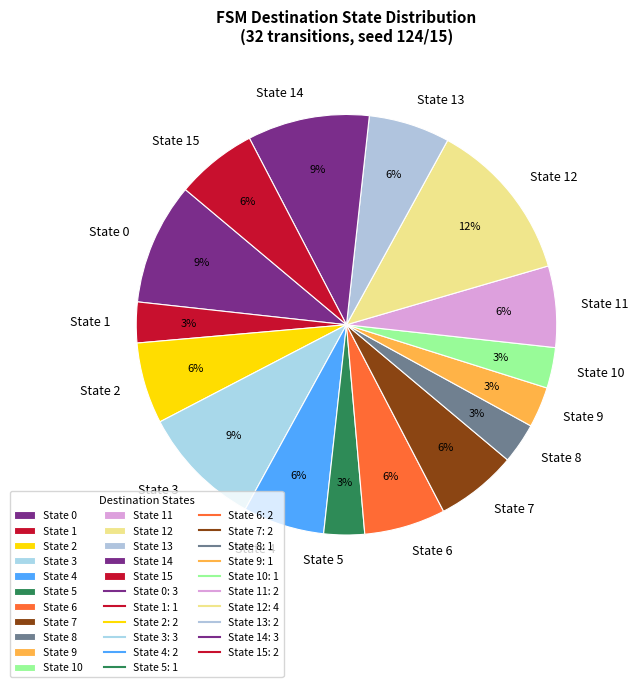

The State 4 slice represents 6% of the pie. True or false?

True